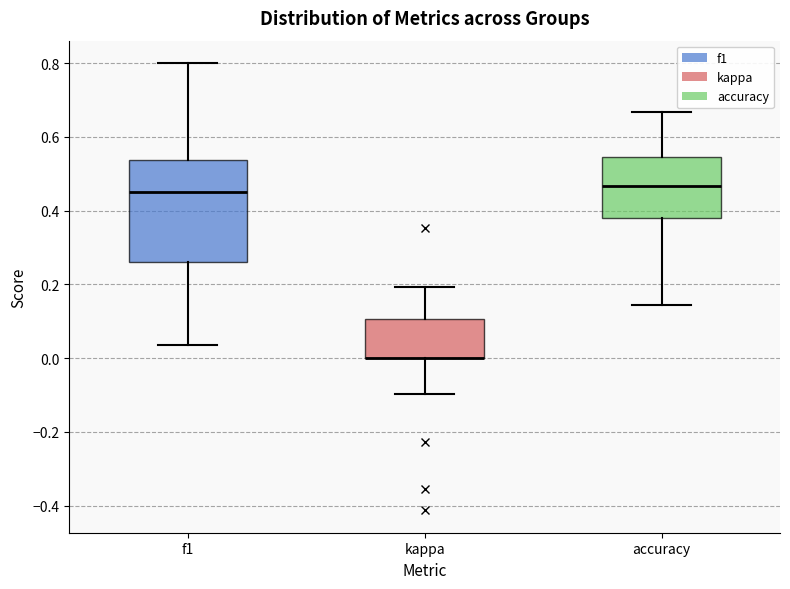

Where is the upper edge of the box for f1 on the y-axis? The values are not printed on the chart, so give them approximately, as read against the axis.

0.54